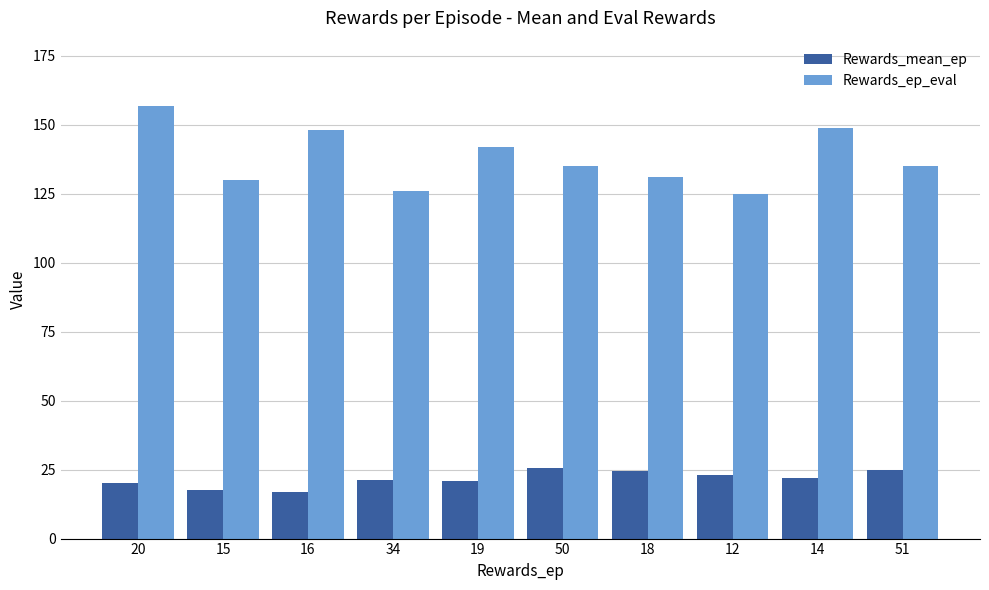

How many values in the Rewards_mean_ep series are below 22?

5